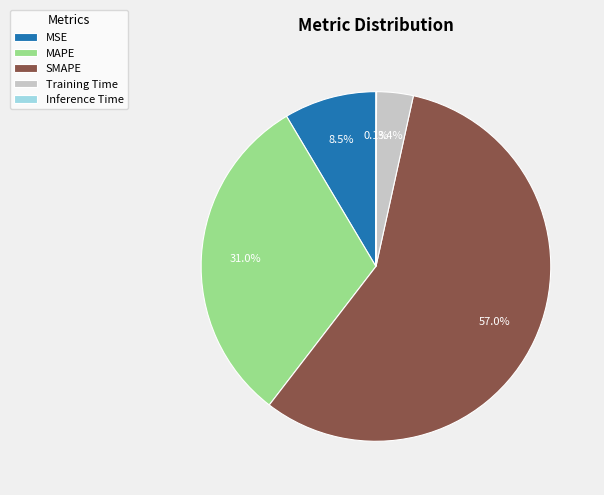

Which slice is the largest?

SMAPE